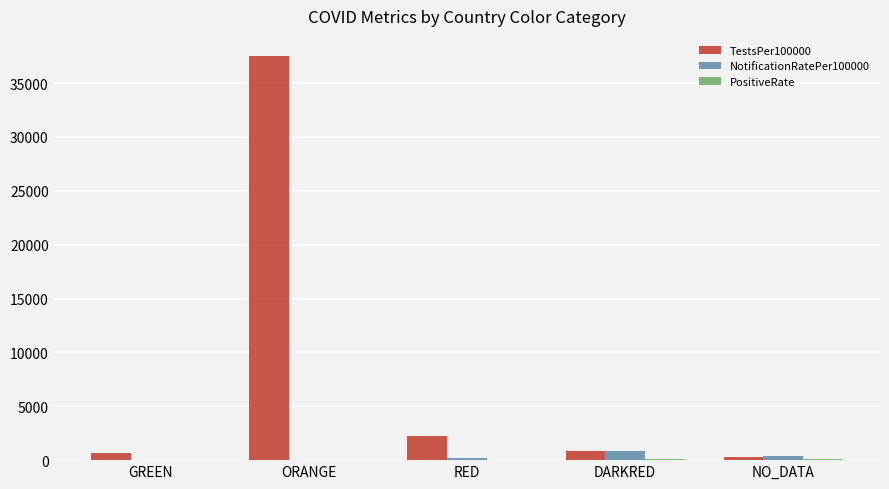

At which label does TestsPer100000 reach its peak?

ORANGE